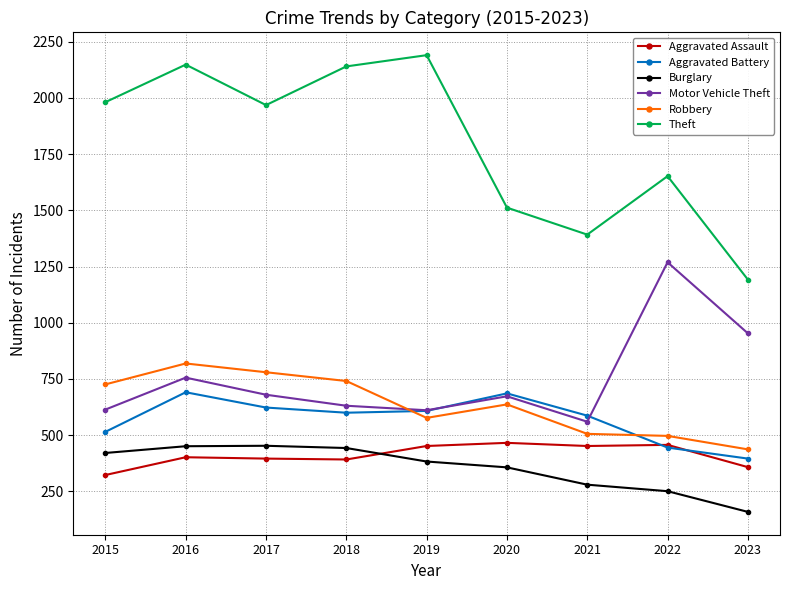

Which category has the highest value across all series?

2019